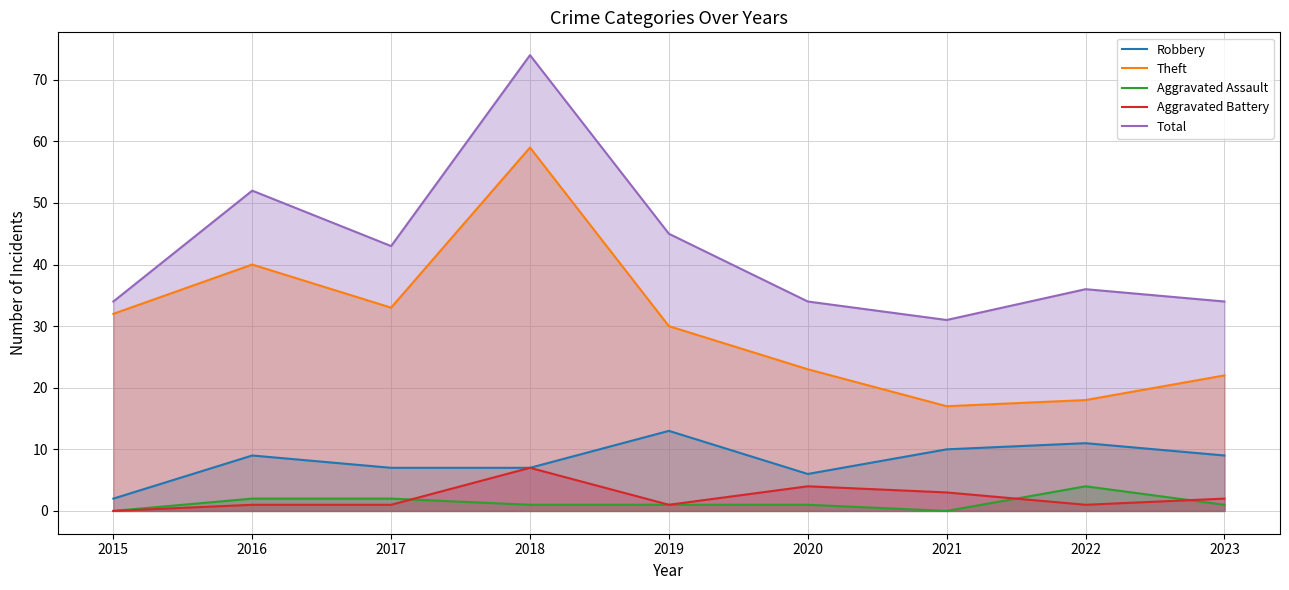

What is the difference between the Total values at 2015 and 2017?

9